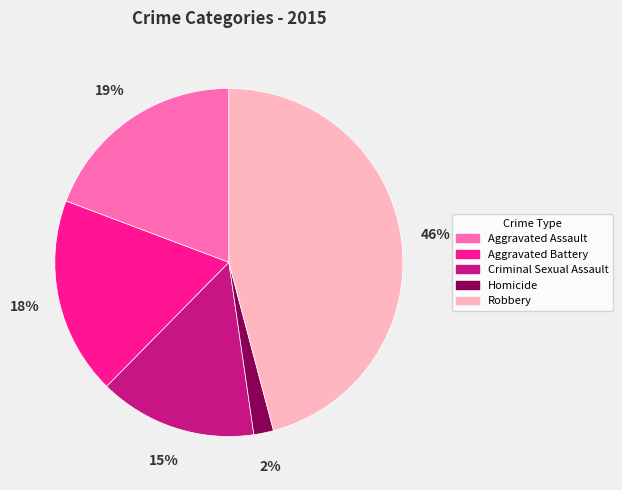

Do Aggravated Assault and Robbery together represent more than half of the pie?

Yes